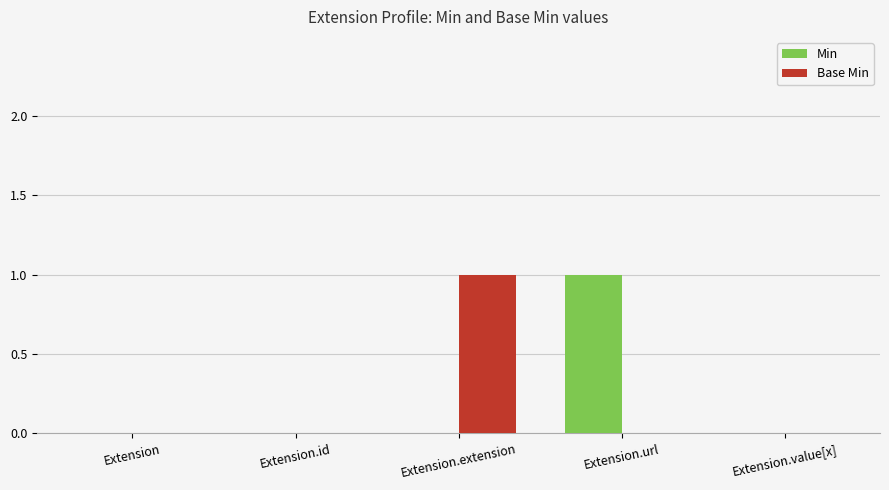

Is the value of Base Min at Extension.extension greater than the value of Min at Extension.value[x]?

Yes